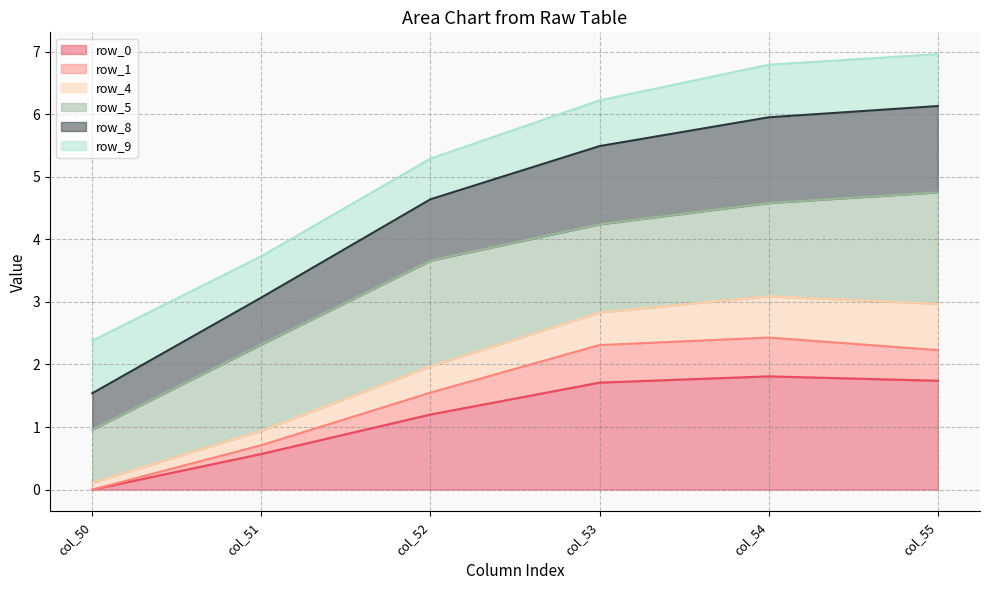

Which category has the highest value in the row_1 series?

col_54